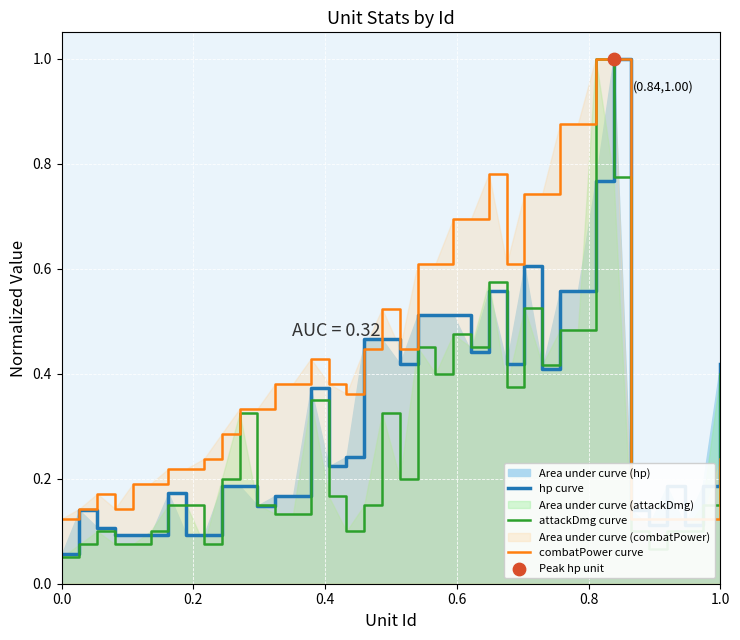

Which series reaches the minimum Y coordinate?

attackDmg curve